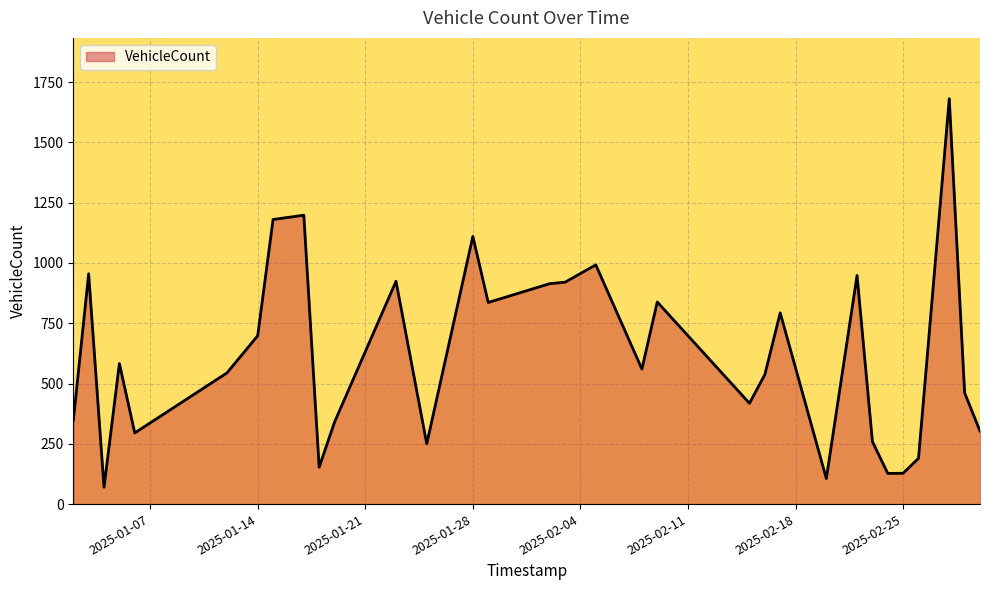

What is the greatest value displayed?

1681